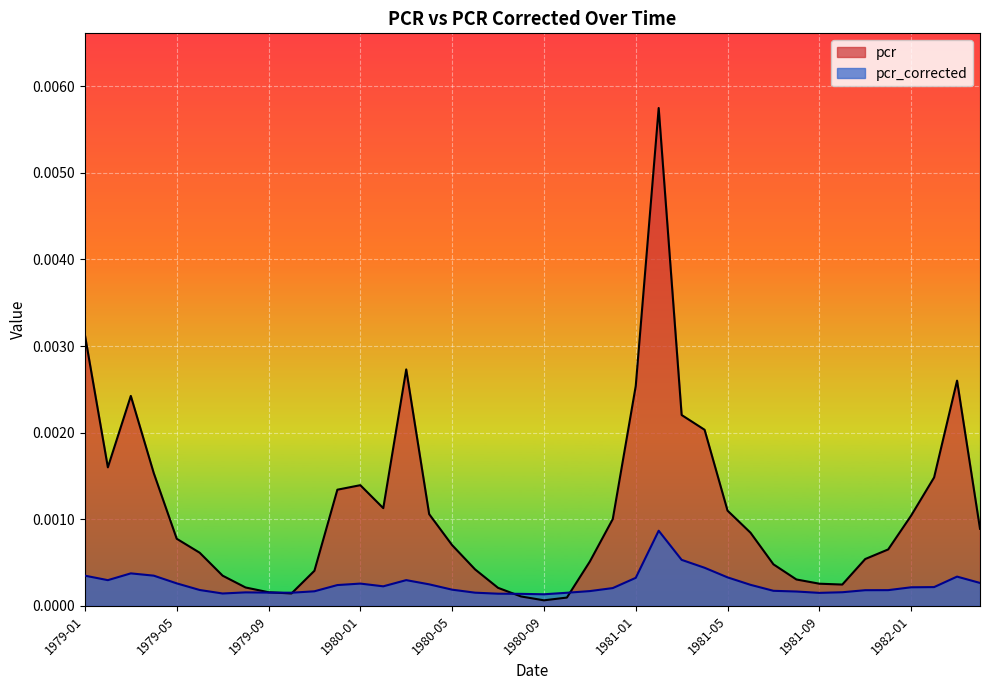

Count the pcr_corrected values in the range 0 to 1.

40